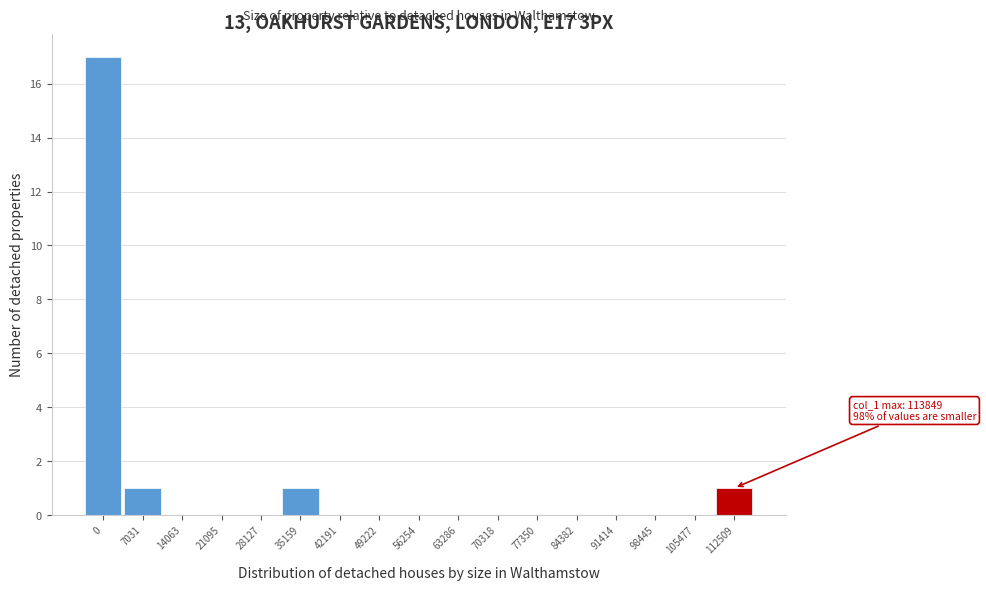

Reading right to left, transcribe all the data shown in this chart.

112509=1	105477=0	98445=0	91414=0	84382=0	77350=0	70318=0	63286=0	56254=0	49222=0	42191=0	35159=1	28127=0	21095=0	14063=0	7031=1	0=17